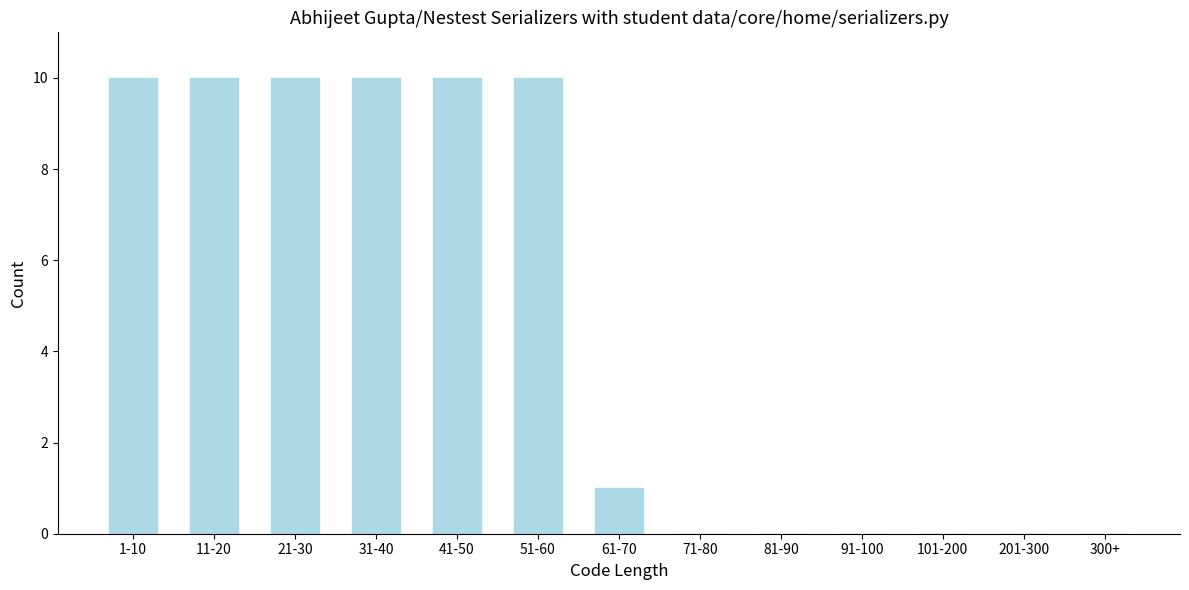

Reading left to right, list all the values displayed in this chart.

1-10=10	11-20=10	21-30=10	31-40=10	41-50=10	51-60=10	61-70=1	71-80=0	81-90=0	91-100=0	101-200=0	201-300=0	300+=0